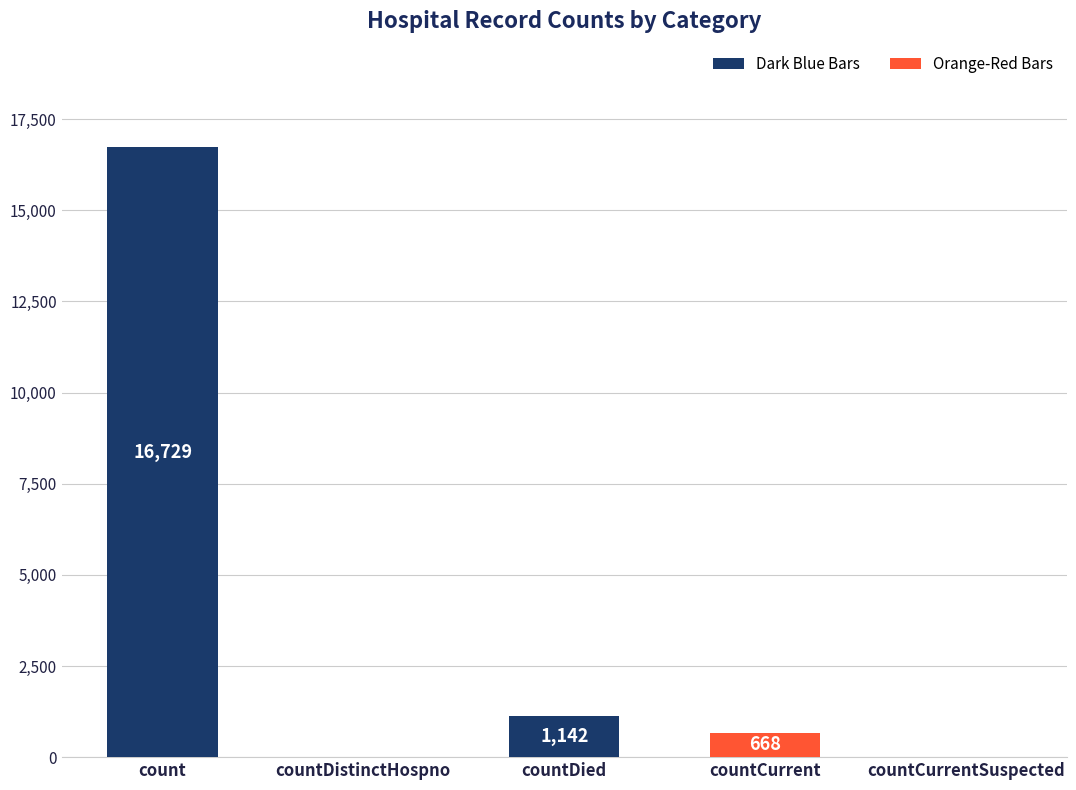

How many values are above zero?

3